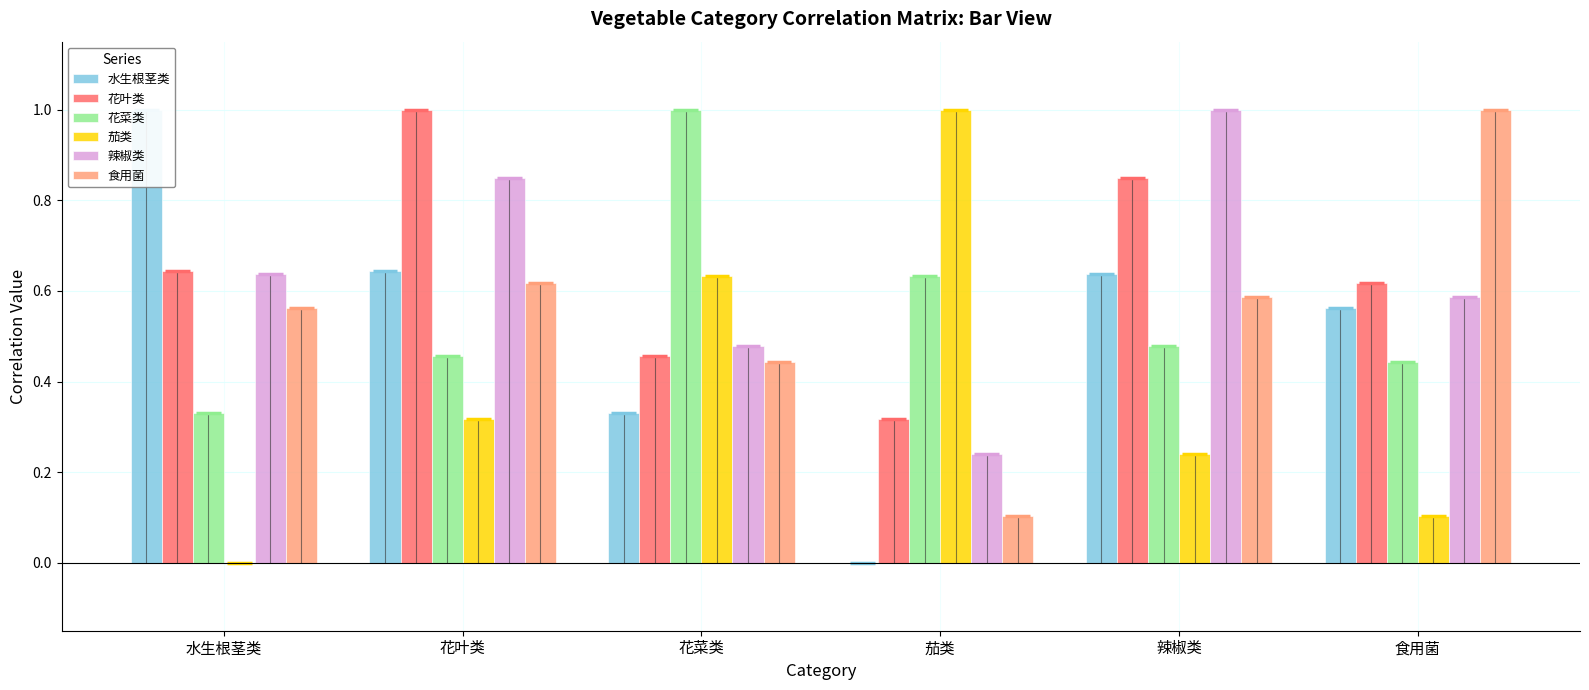

What is the value of the 辣椒类 bar at the 3rd from the left?

0.5